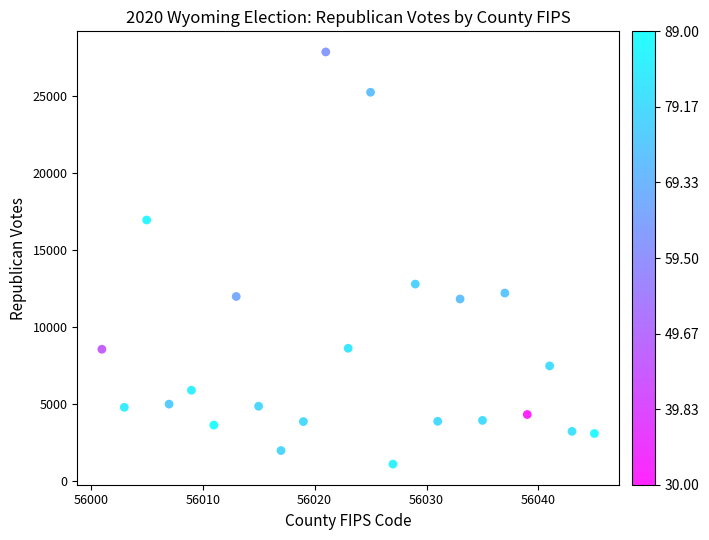

What Y value in the scatter plot is closest to 14504?

12813